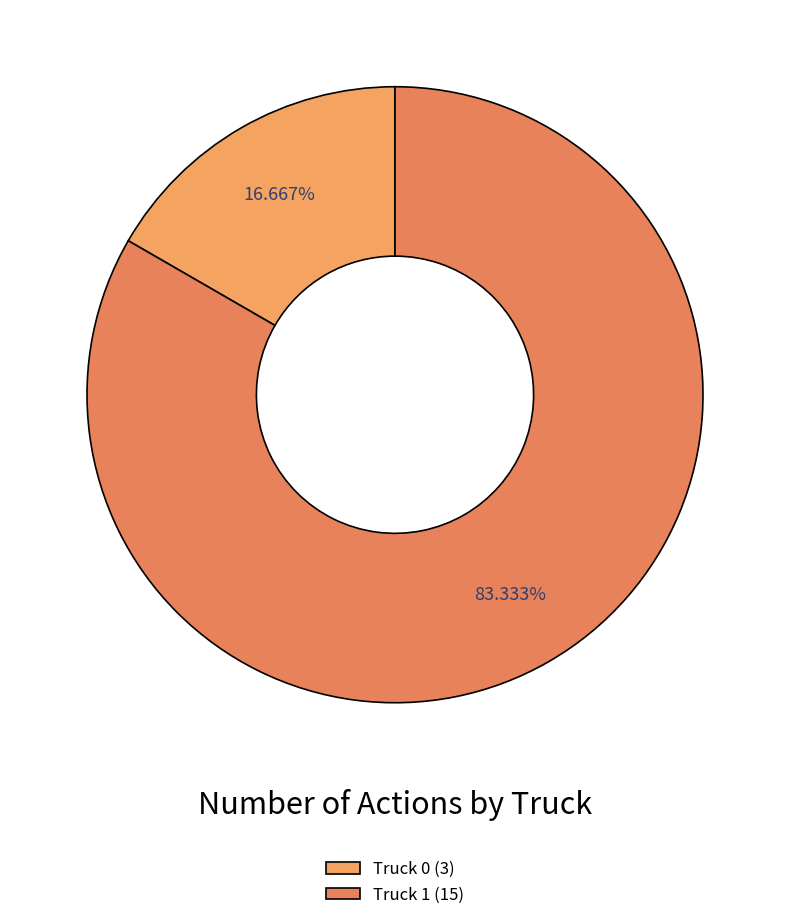

To the nearest percent, what portion does Truck 1 represent?

83%